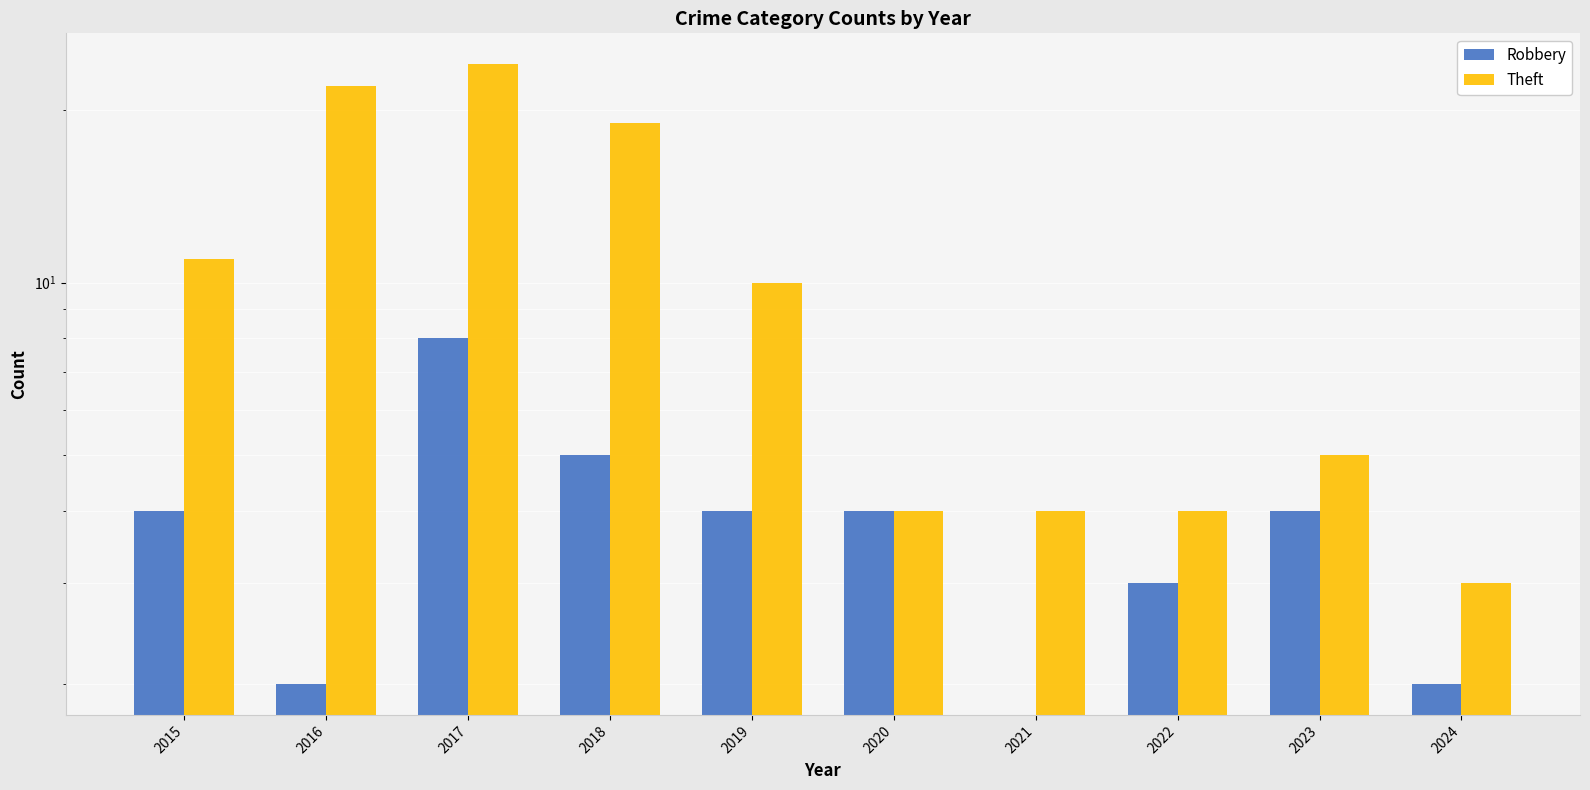

Which category has the lowest value in the Robbery series?

2021